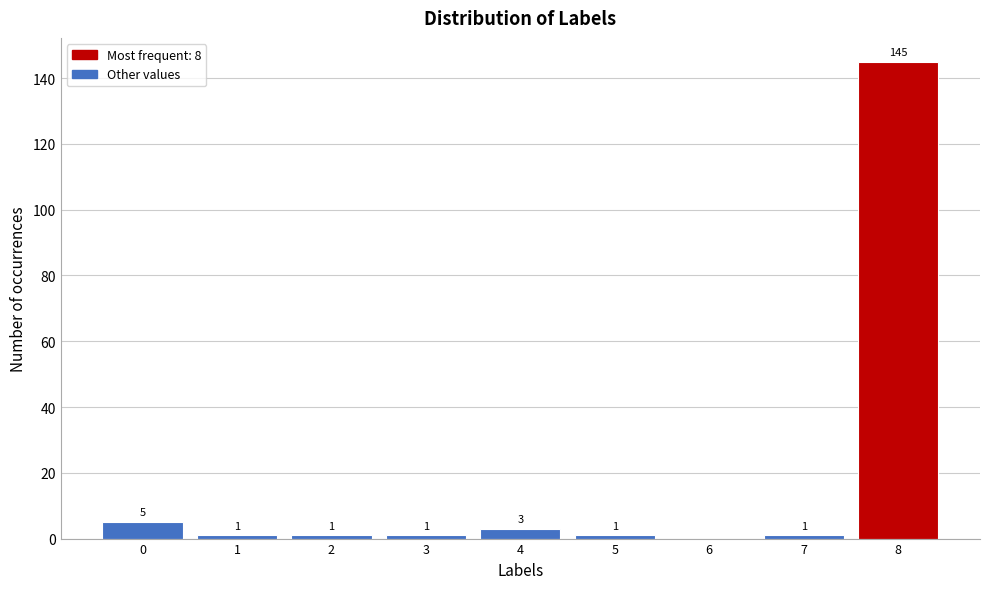

Reading left to right, extract all data points from this chart.

0=5	1=1	2=1	3=1	4=3	5=1	6=0	7=1	8=145